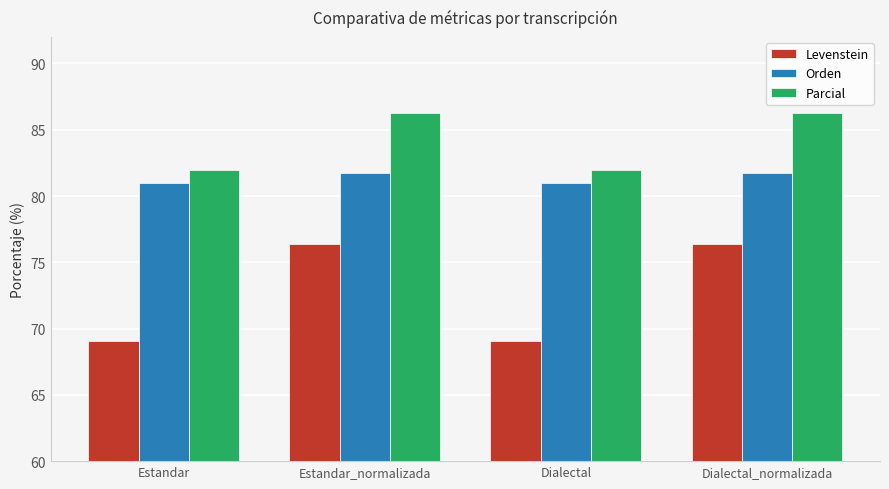

What is the greatest value displayed?

86.3